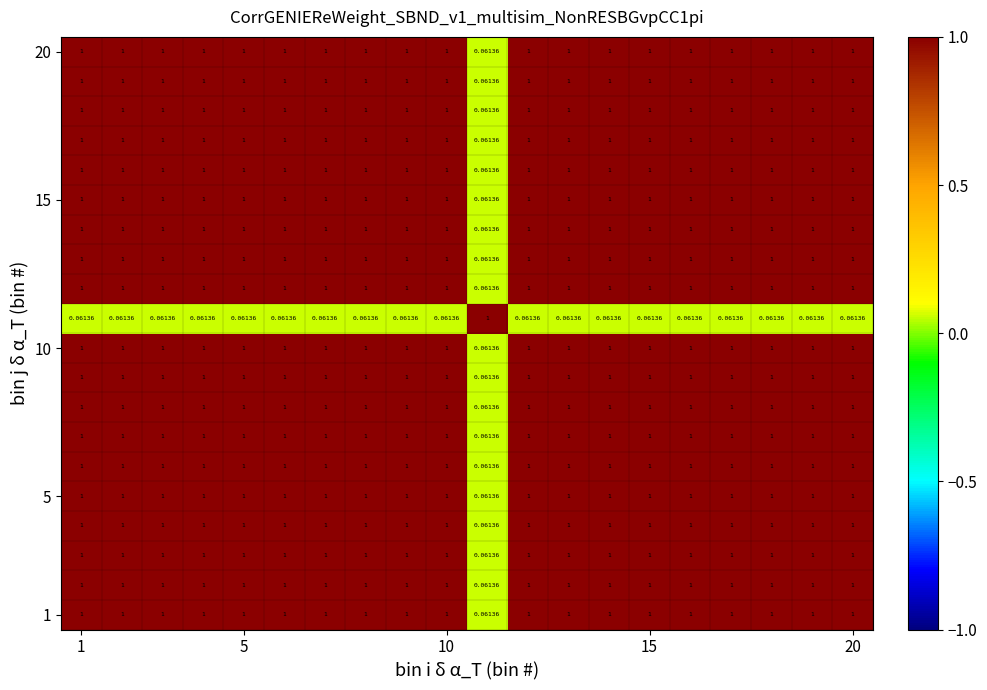

At which category does the chart reach its peak across all series?

1